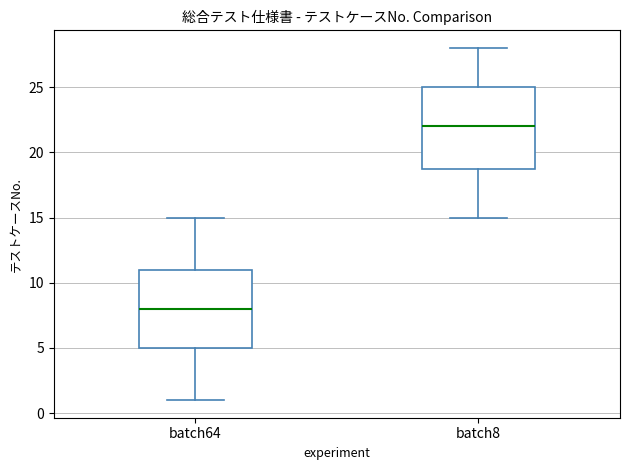

Which box's median line is the highest?

batch8